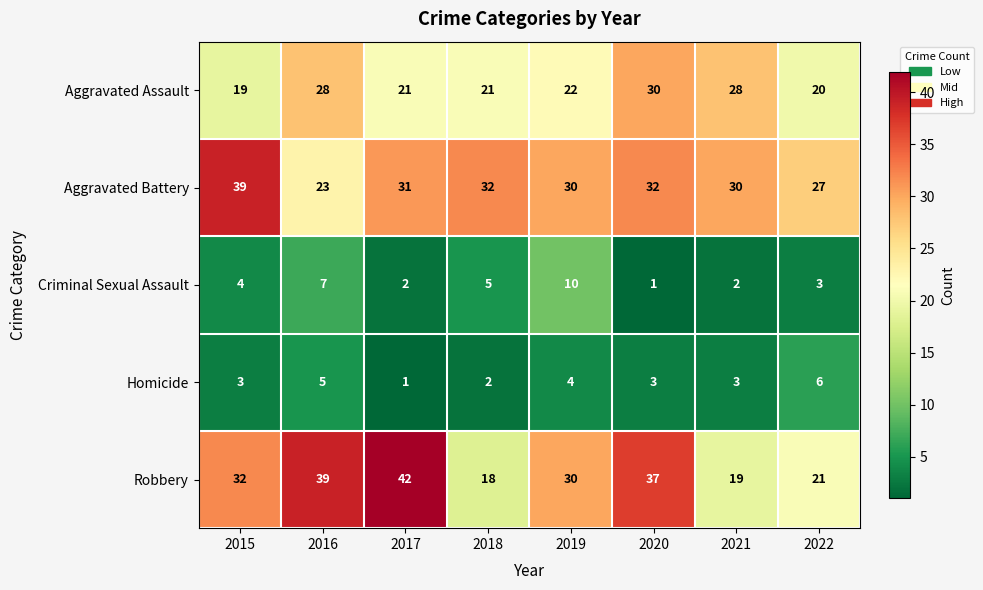

What is the maximum value for Criminal Sexual Assault?

10